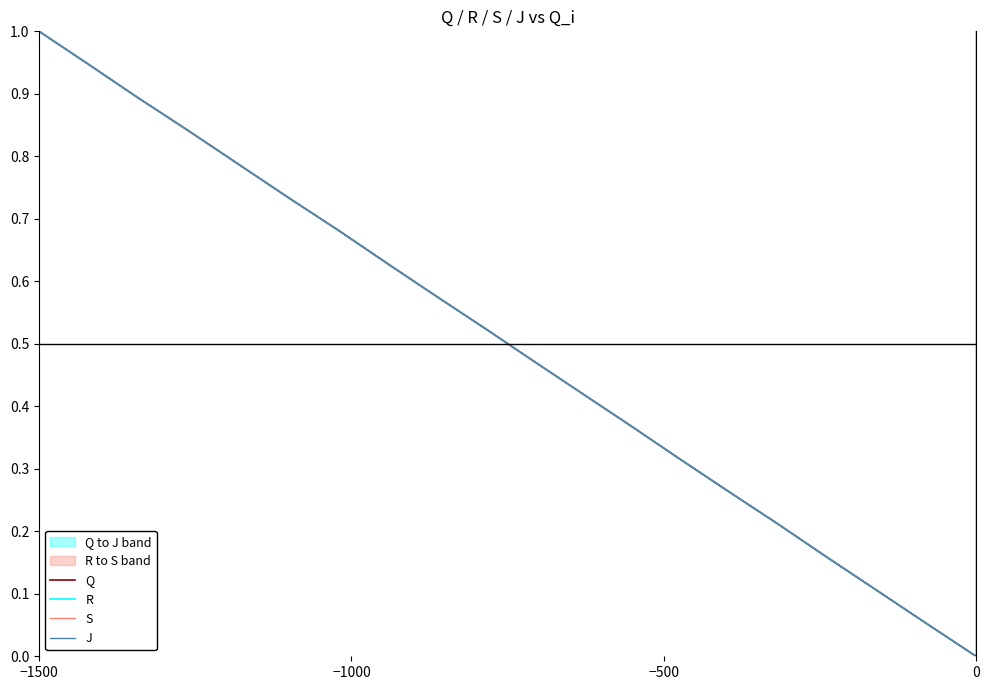

What are all the series names shown in the legend?

Q, R, S, J